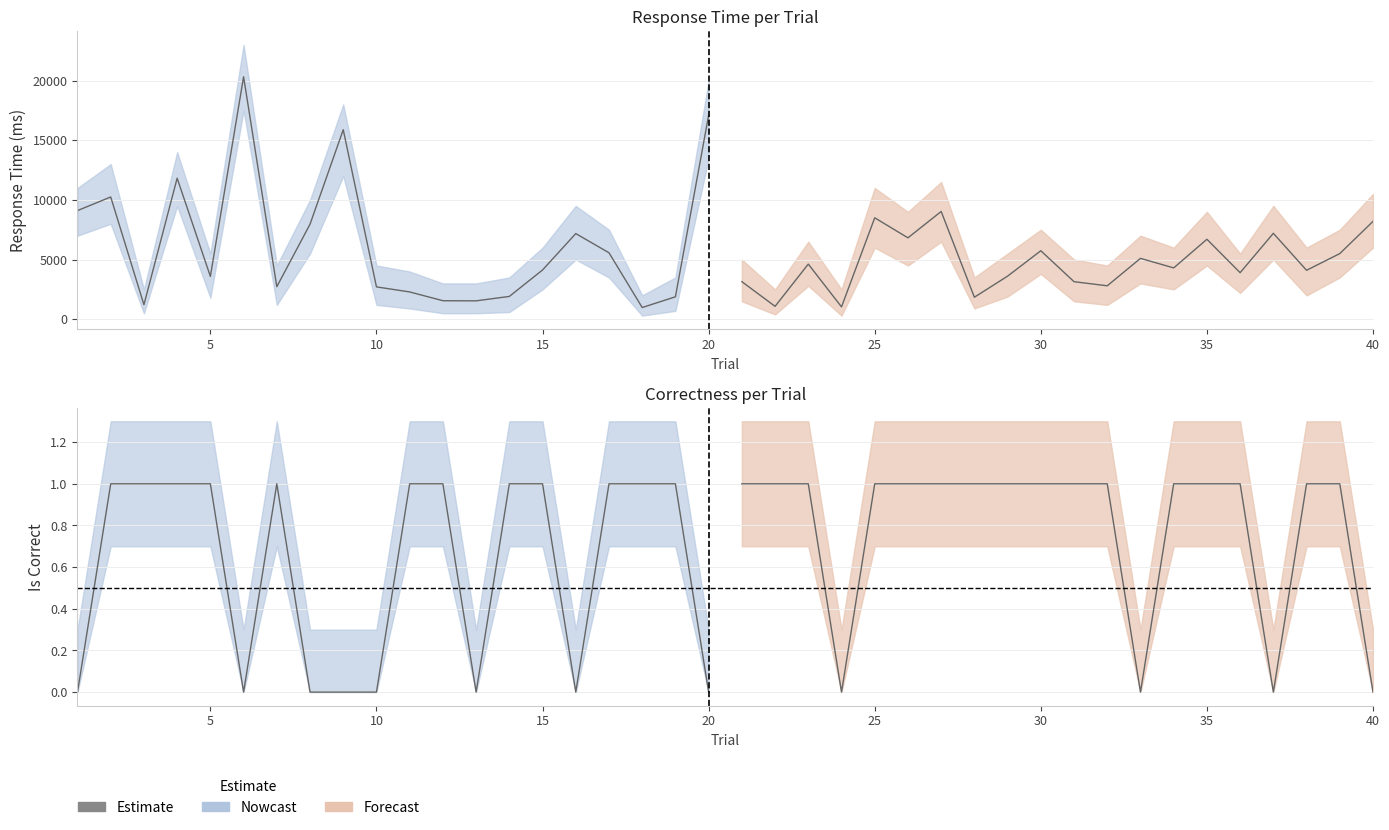

At which category does correct_upper reach its first local peak?

7